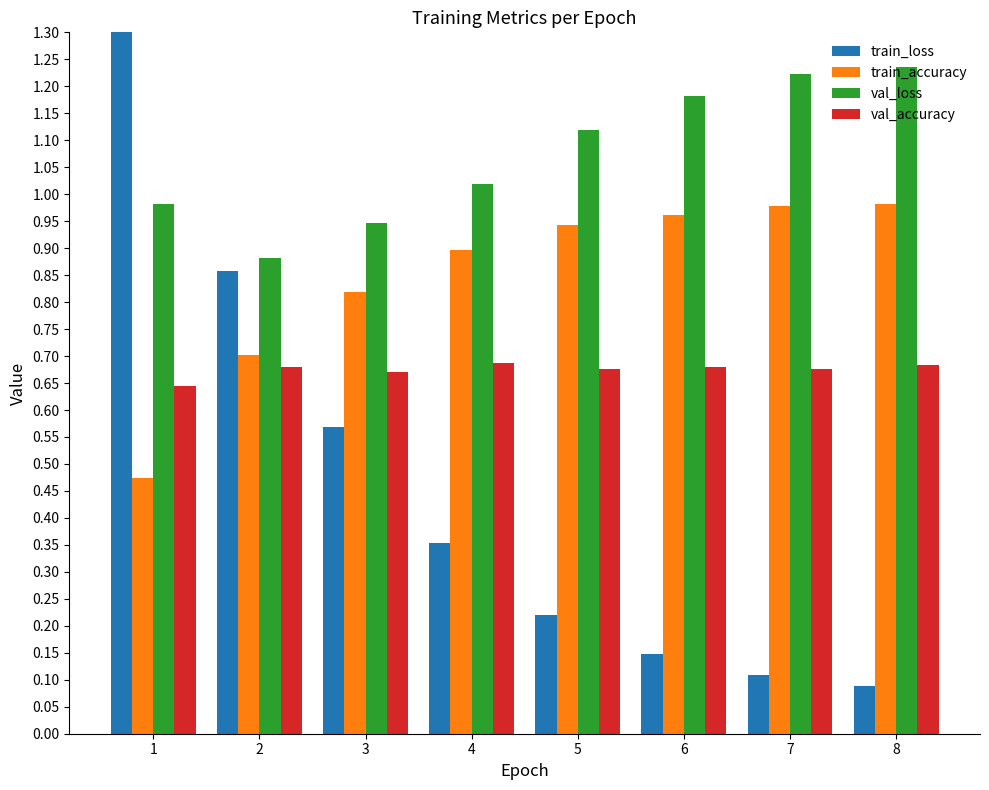

At how many categories does at least one series exceed 0?

8